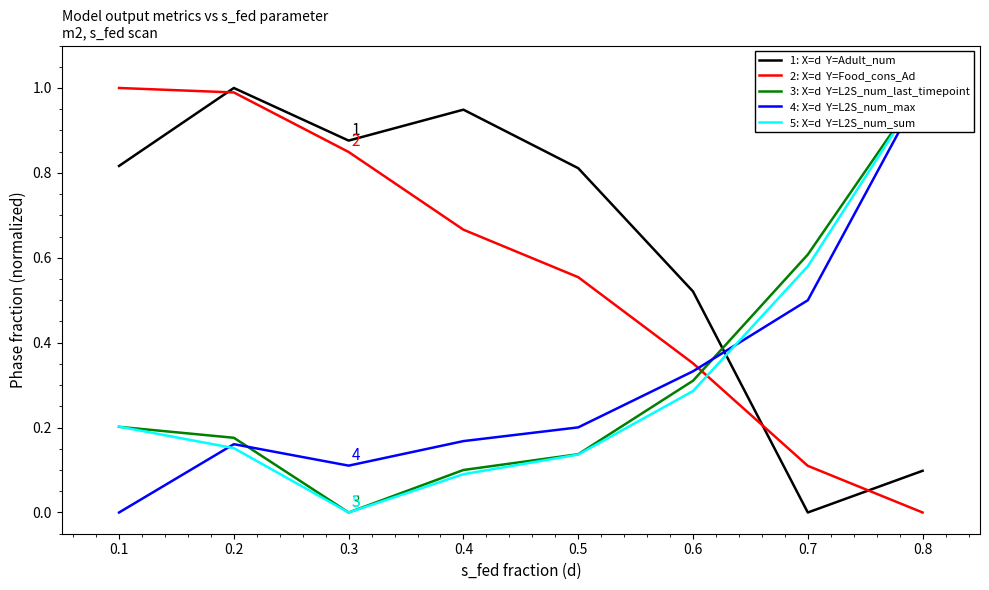

In 5: X=d  Y=L2S_num_sum, how many points are lower than both neighbors (excluding endpoints)?

1